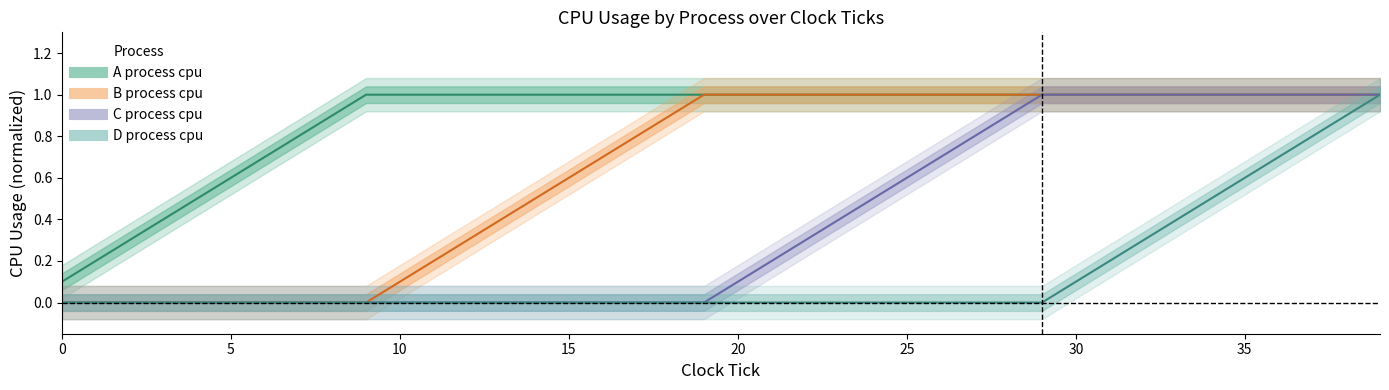

At which category is the sum across all series the highest?

39